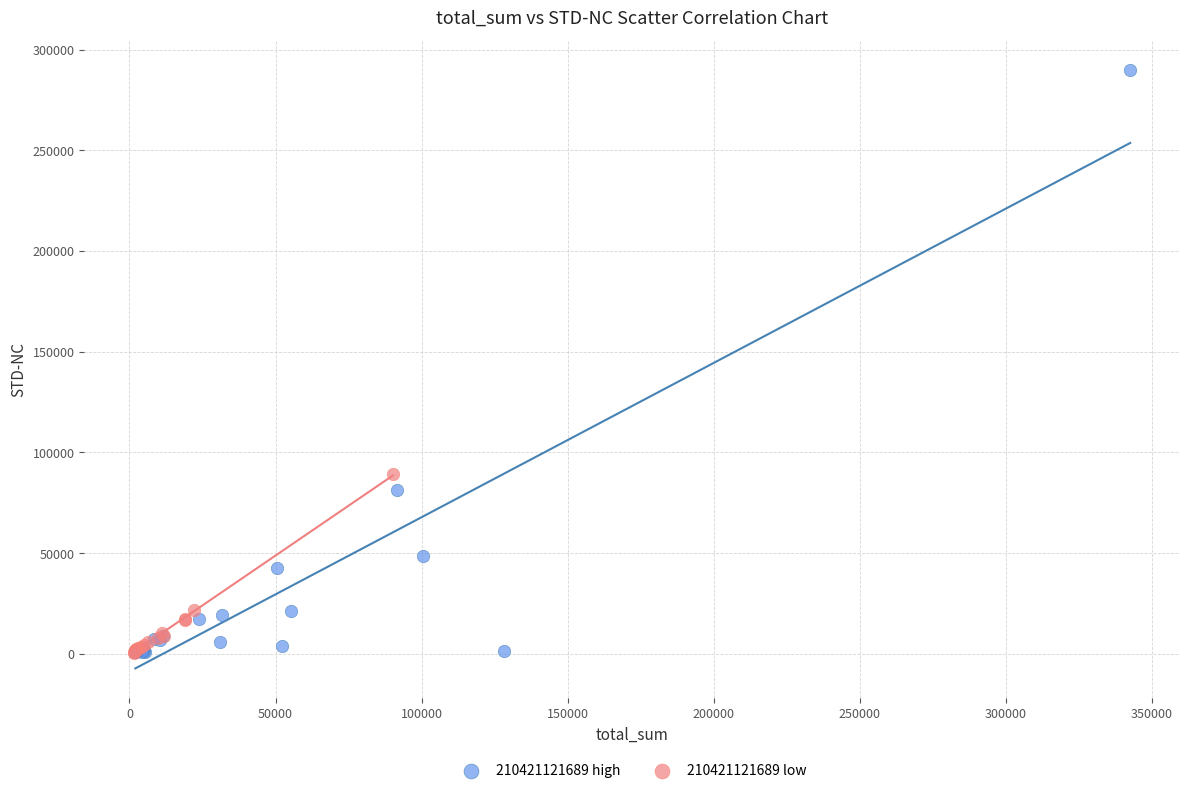

Which series has the largest Y range (max minus min)?

210421121689 high